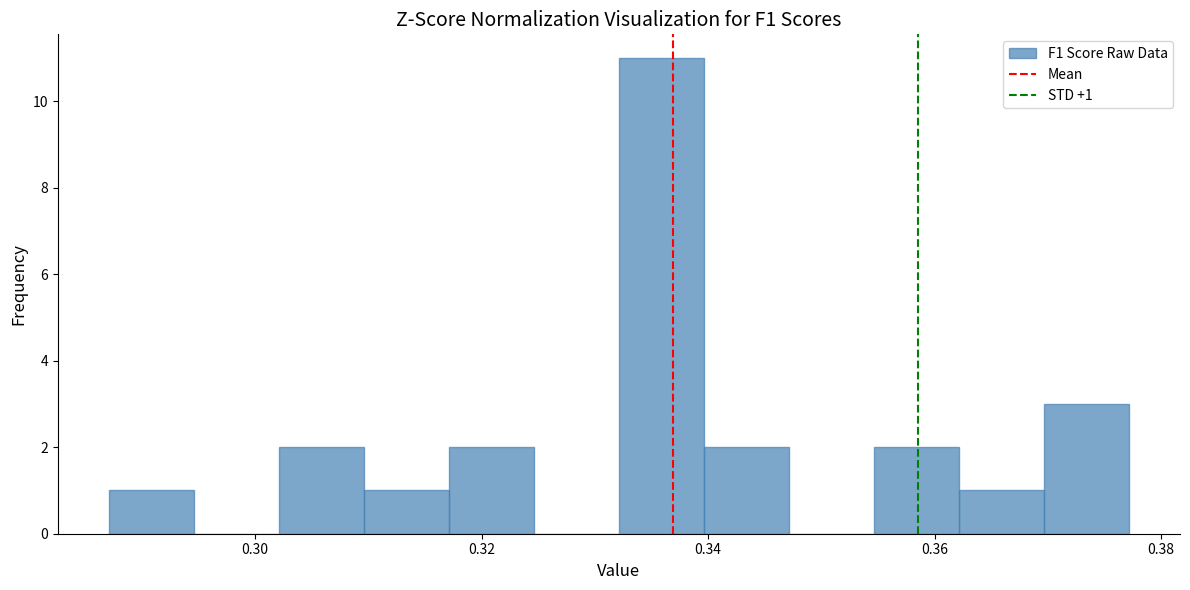

Around what value on the x-axis is the tallest bar? Give the approximate position of its centre, as read against the axis.

0.336